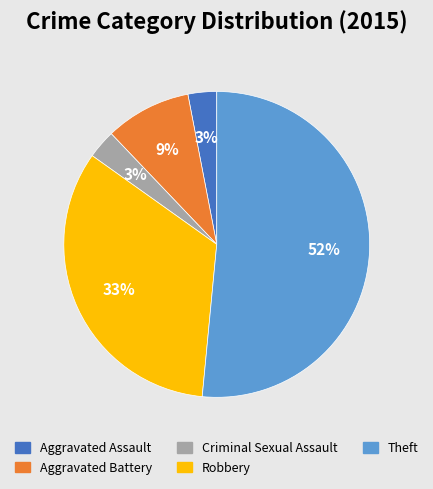

Is the sum of Criminal Sexual Assault and Theft greater than half?

Yes